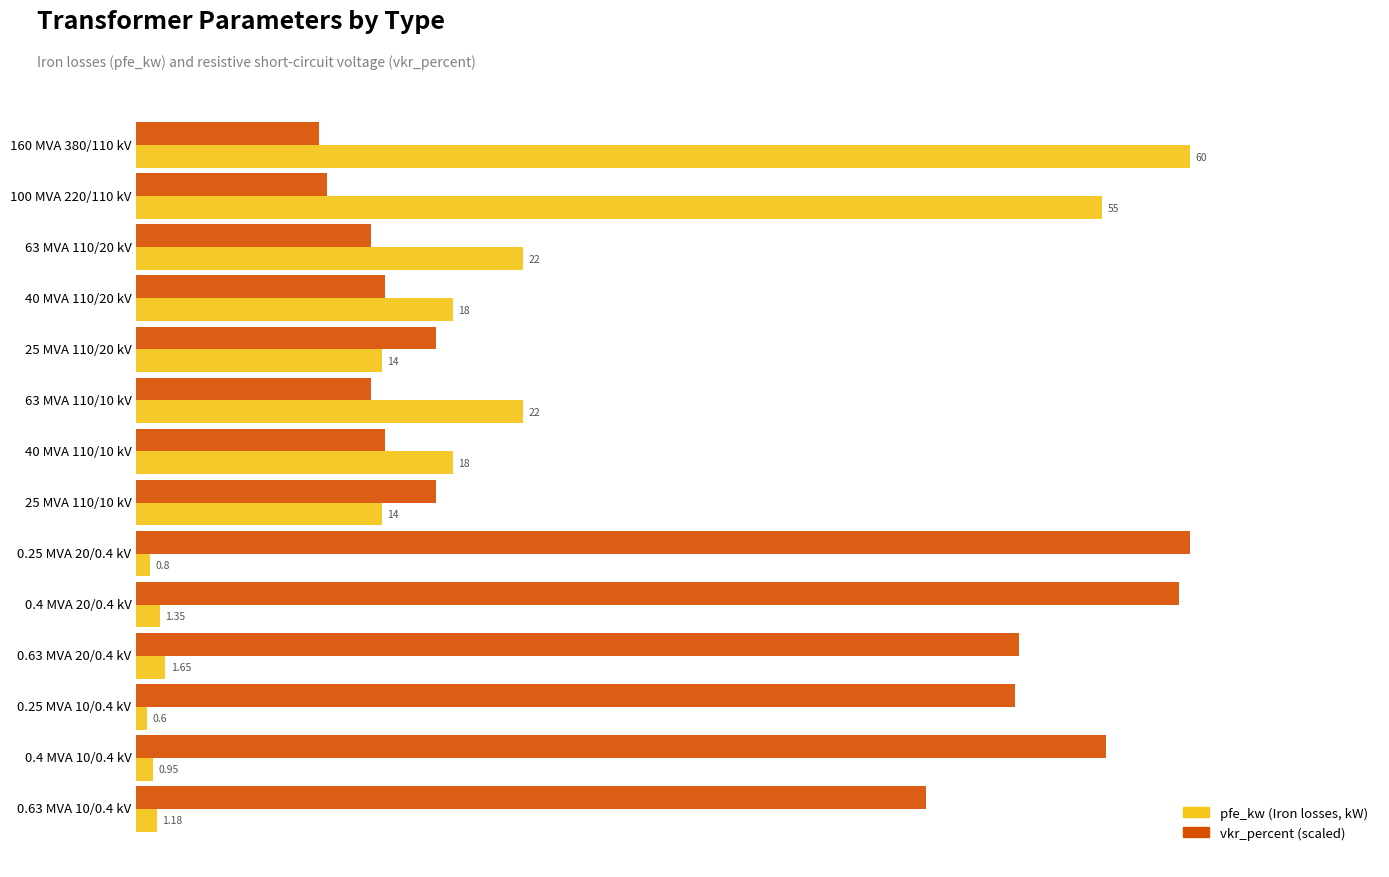

At which category is the sum across all series the highest?

160 MVA 380/110 kV